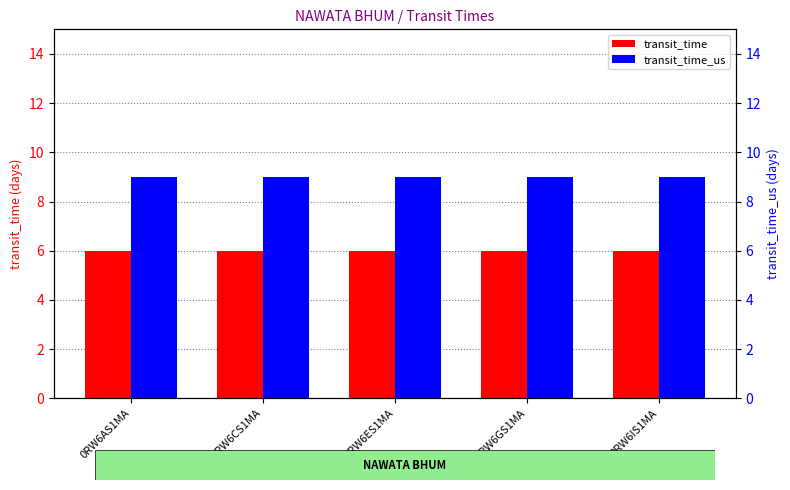

What is the label of the 4th bar from the right?

0RW6CS1MA